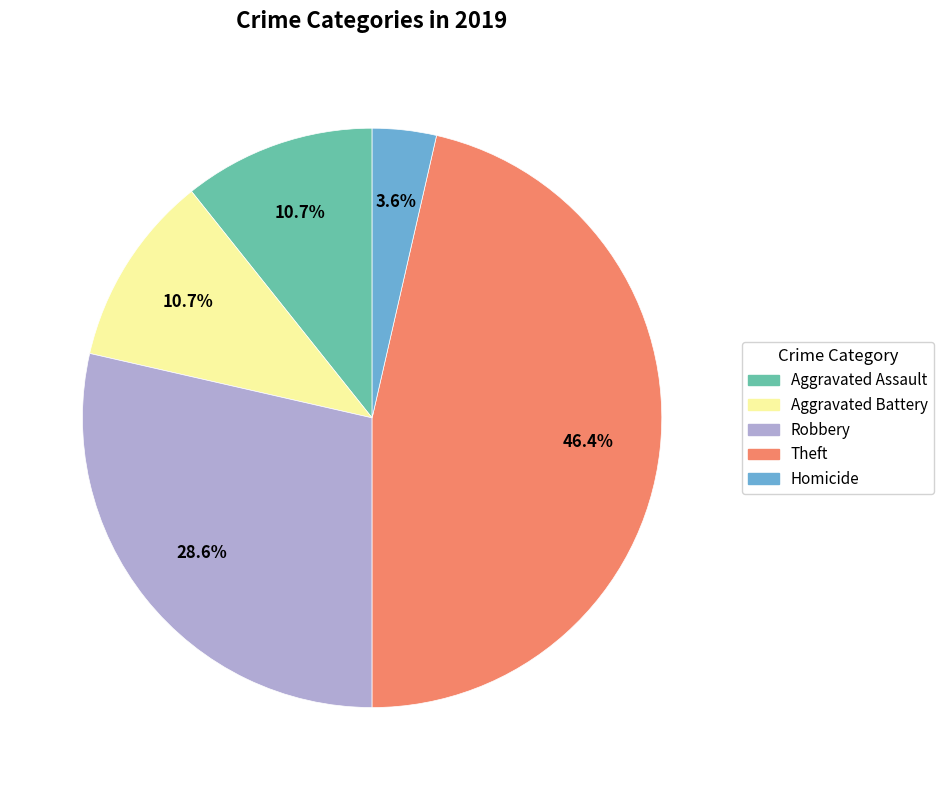

Is there any slice that represents more than half of the pie?

No